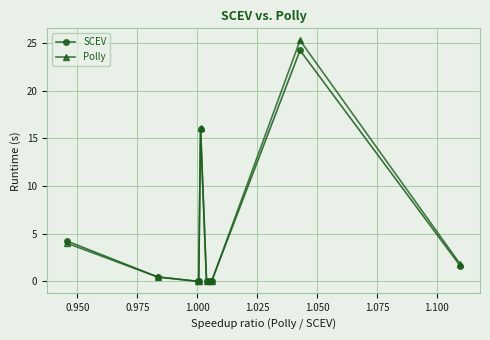

Which series has the largest range (max minus min)?

Polly